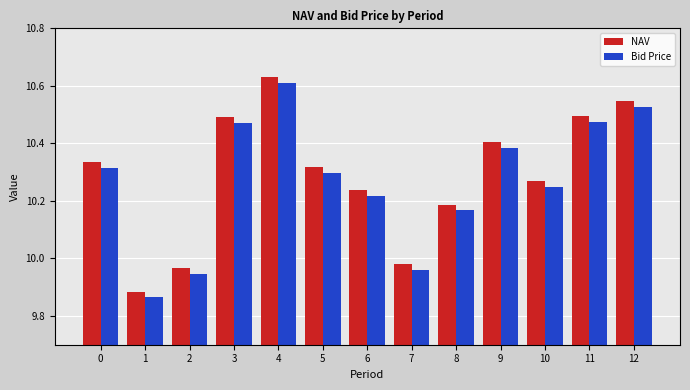

The value of NAV at 3 is 14.1. True or false?

False